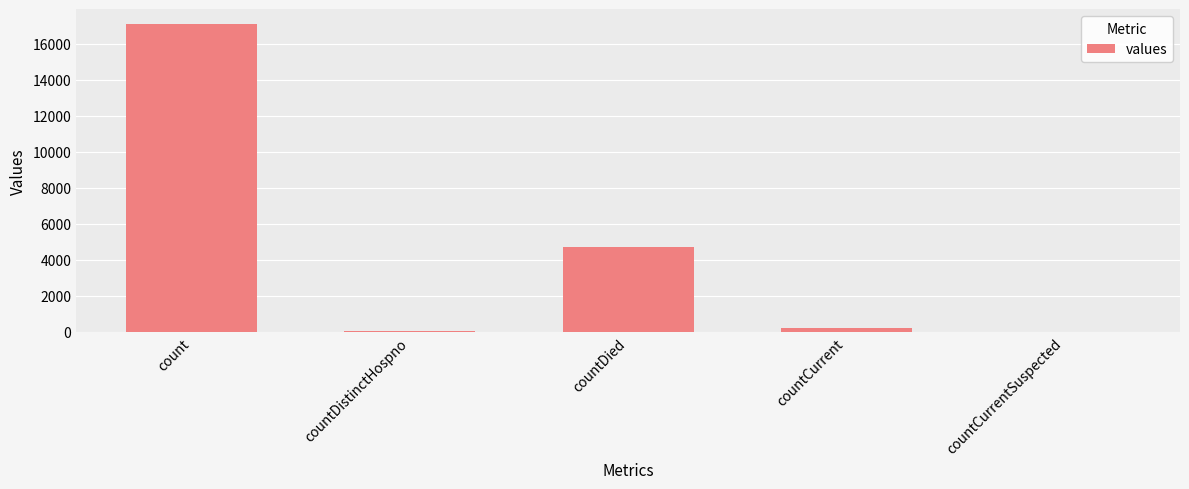

Where does the data first go above 228?

count